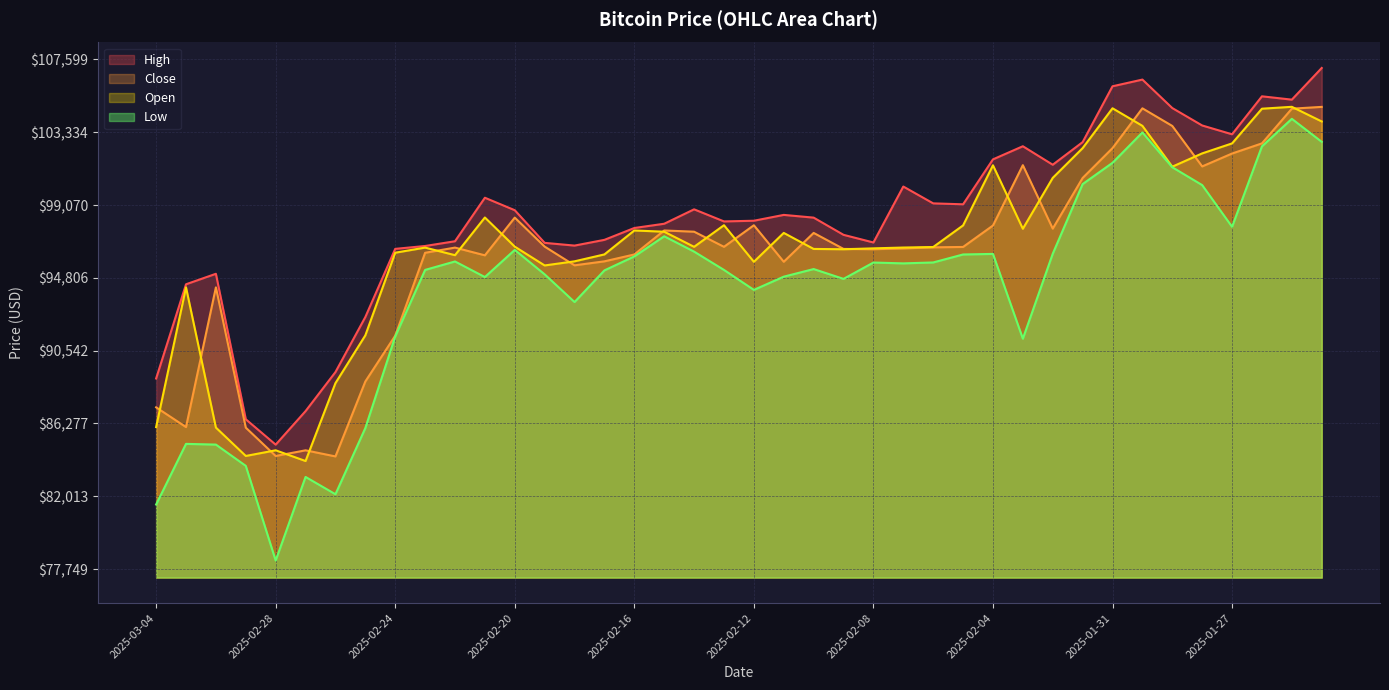

At how many categories does at least one series exceed 94366?

34